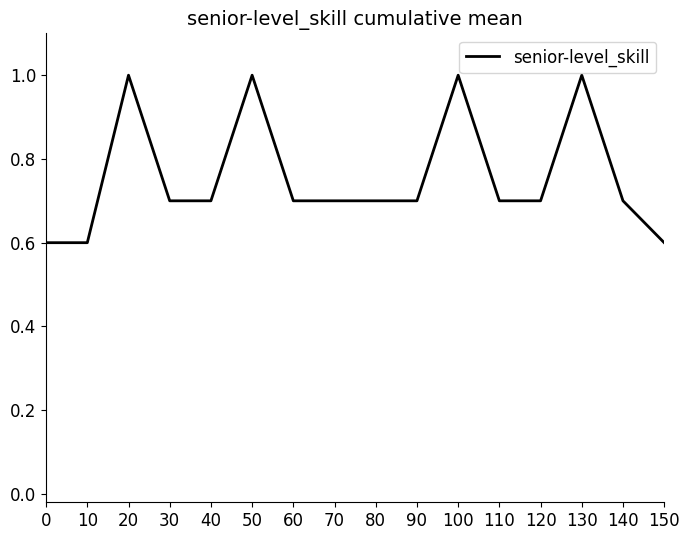

Where is the first local maximum?

20